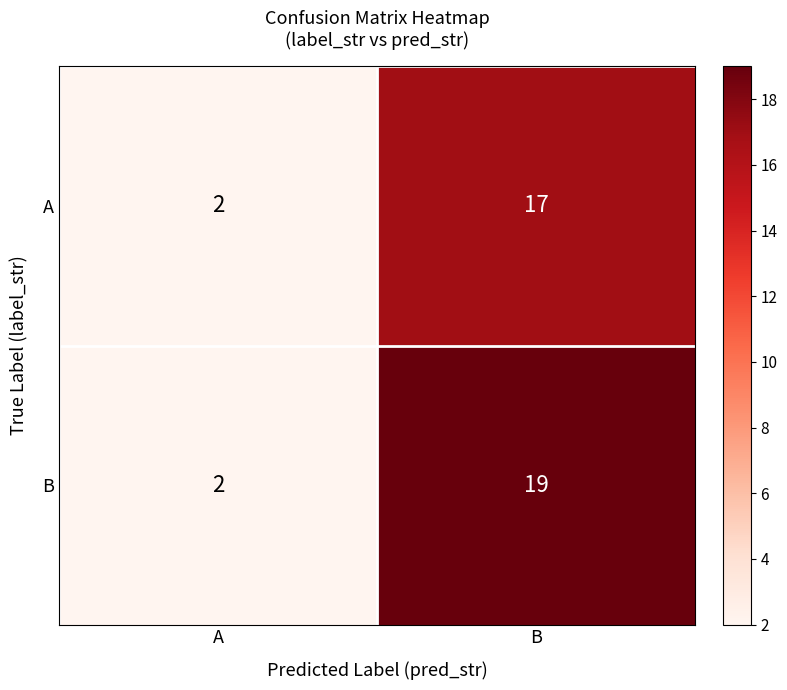

How many data points in A are less than 17?

1